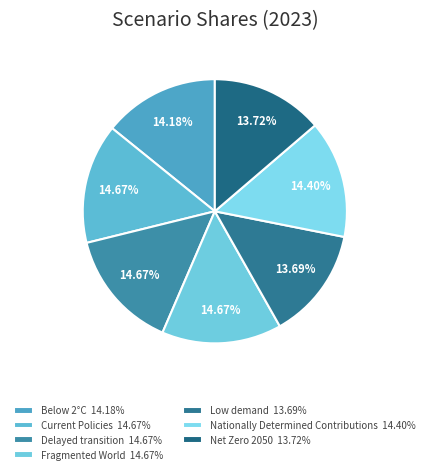

To the nearest percent, what portion does Nationally Determined Contributions represent?

14%